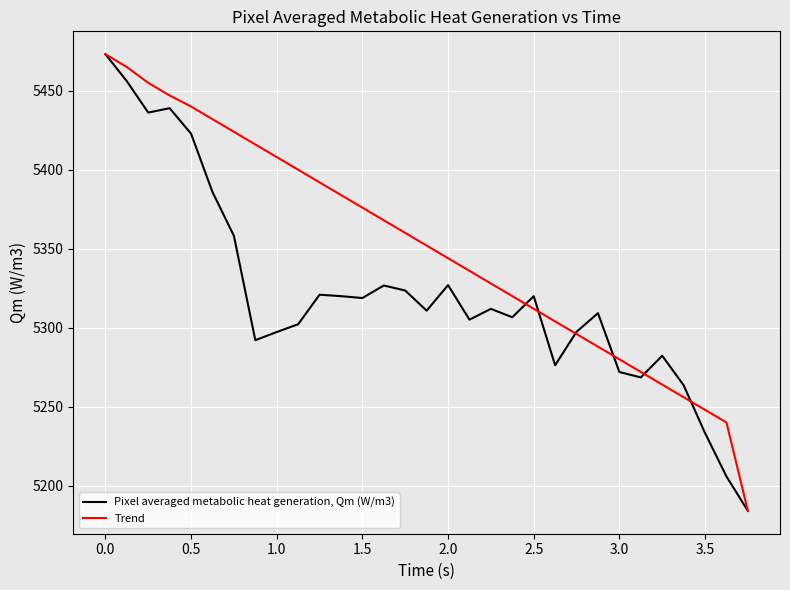

True or false: Trend has more than 1 interior local peaks.

False